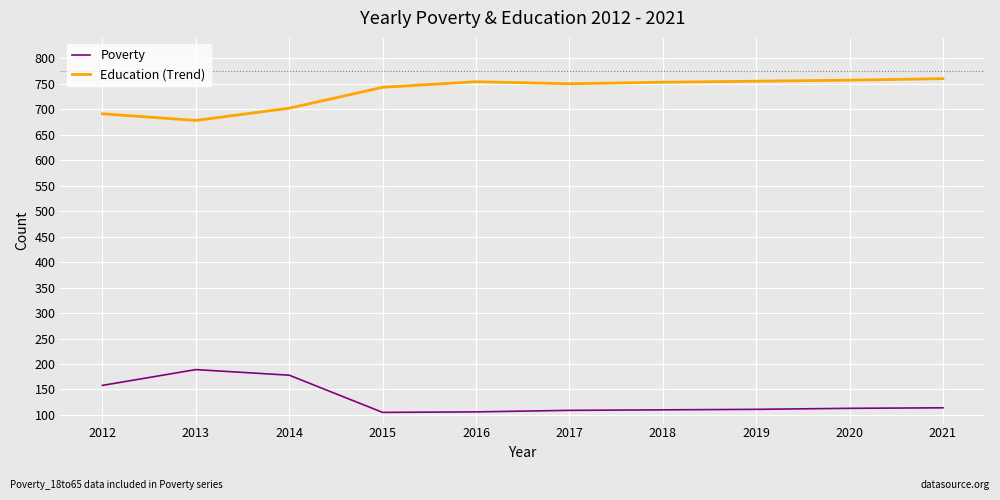

What is the lowest value of the Poverty series?

105